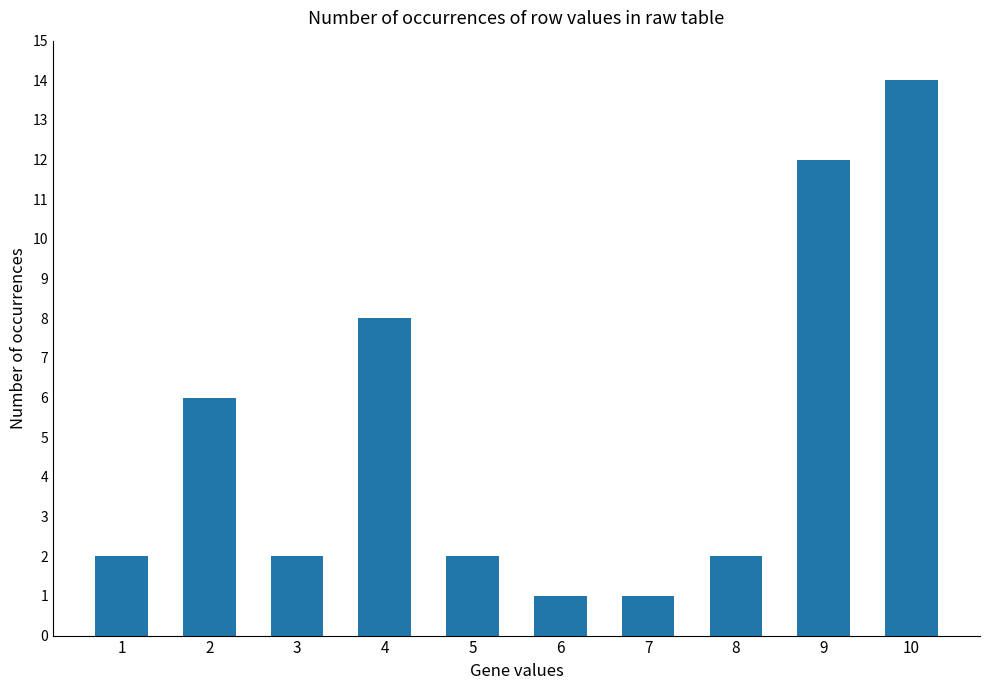

Which category has the highest value across all series?

10